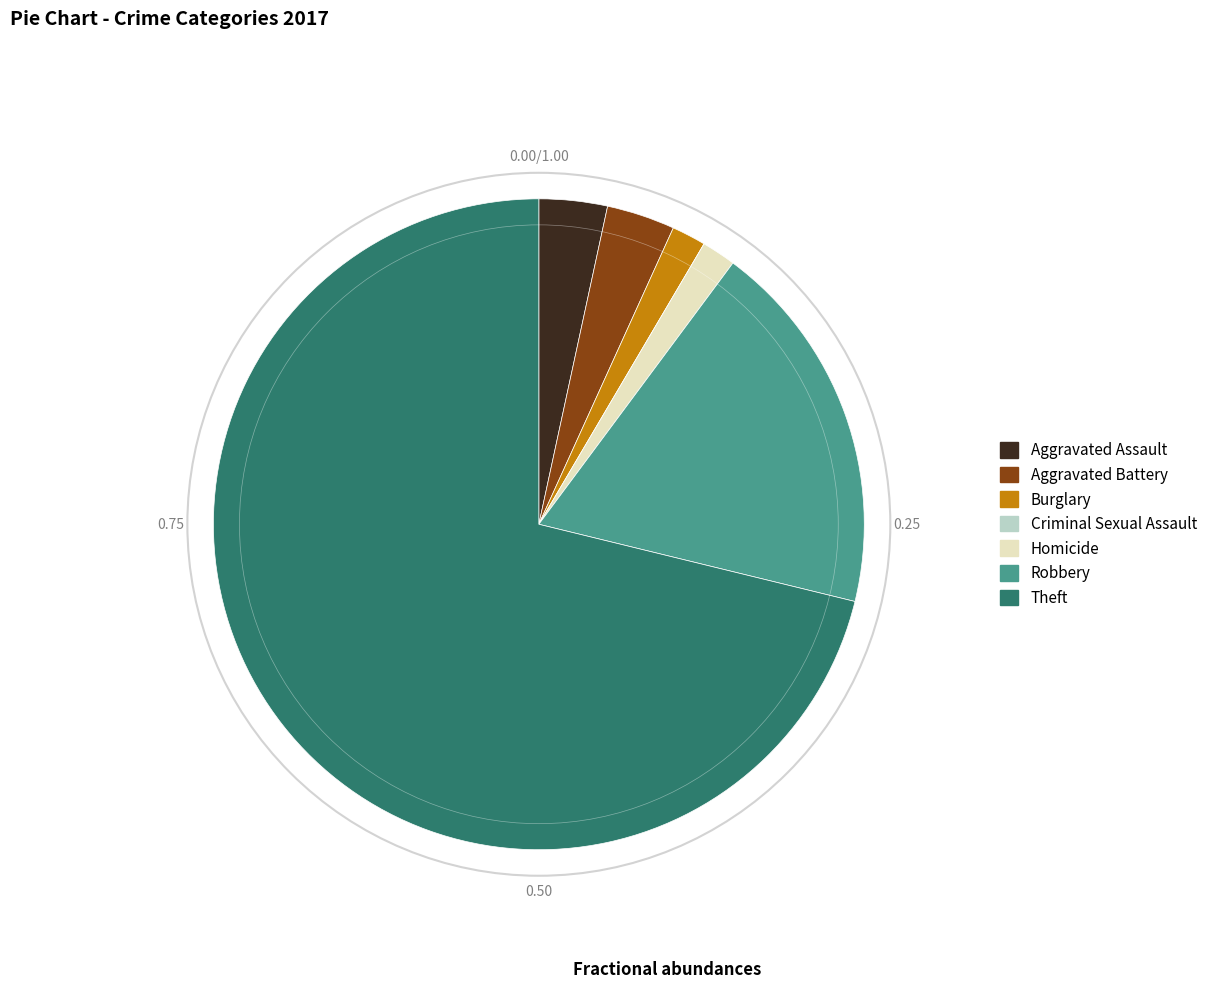

Is there any slice that represents more than half of the pie?

Yes